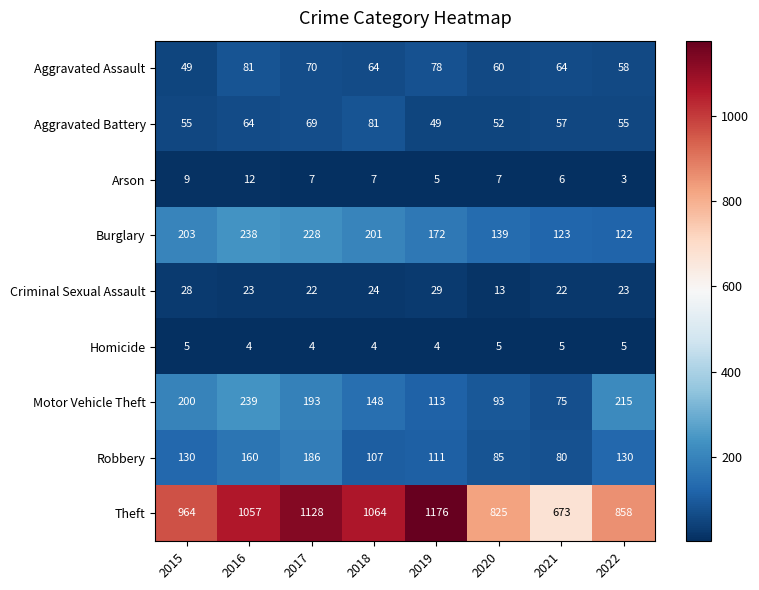

How many data points does each series have?

8